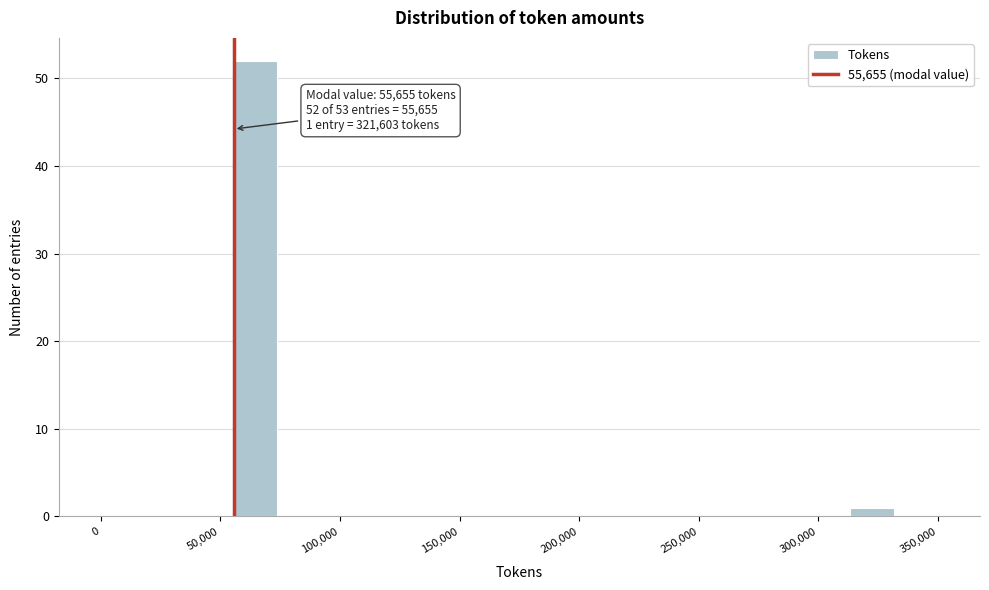

Read against the x-axis, roughly where is the centre of the tallest bar?

65000